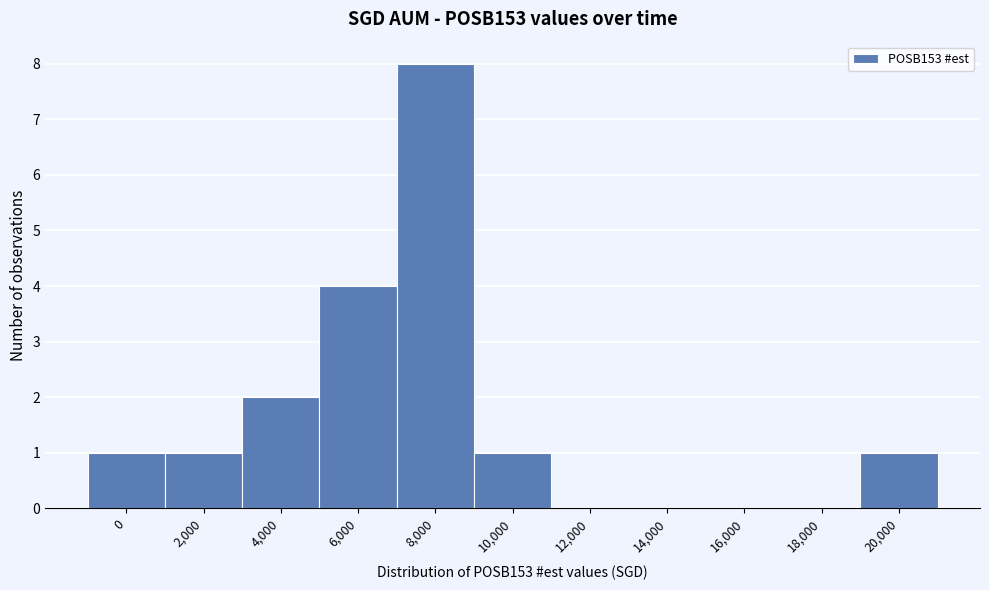

Reading left to right, transcribe all the data shown in this chart.

0=1	2,000=1	4,000=2	6,000=4	8,000=8	10,000=1	12,000=0	14,000=0	16,000=0	18,000=0	20,000=1